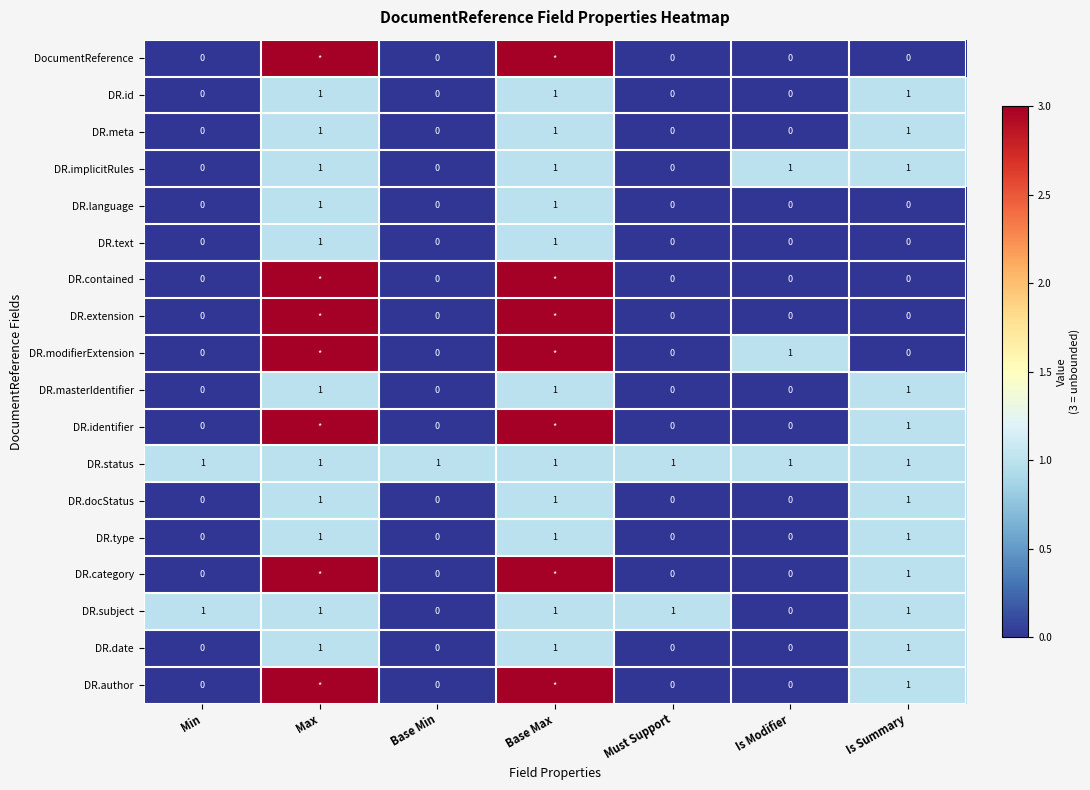

How many DR.text values are between 0 and 1?

7